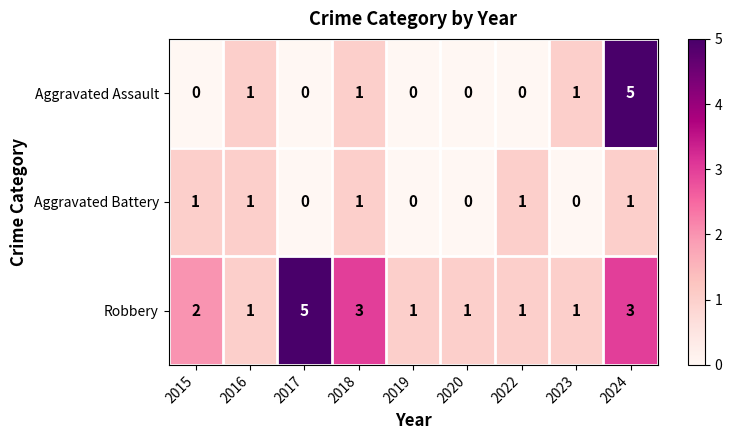

True or false: Aggravated Assault has a value of 0 at 2020.

True